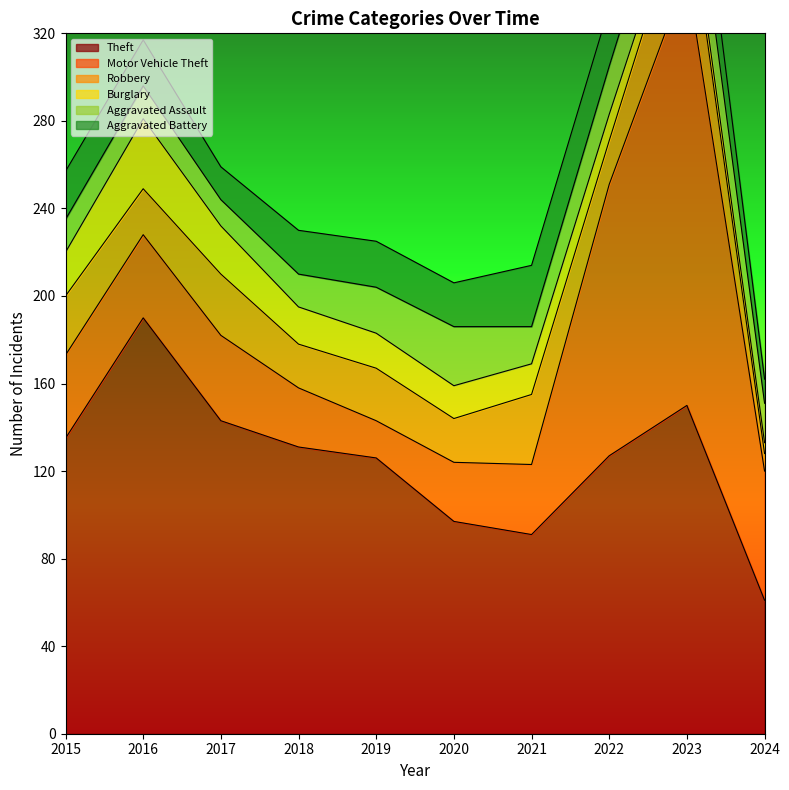

How many interior local peaks does the Aggravated Assault series have?

2